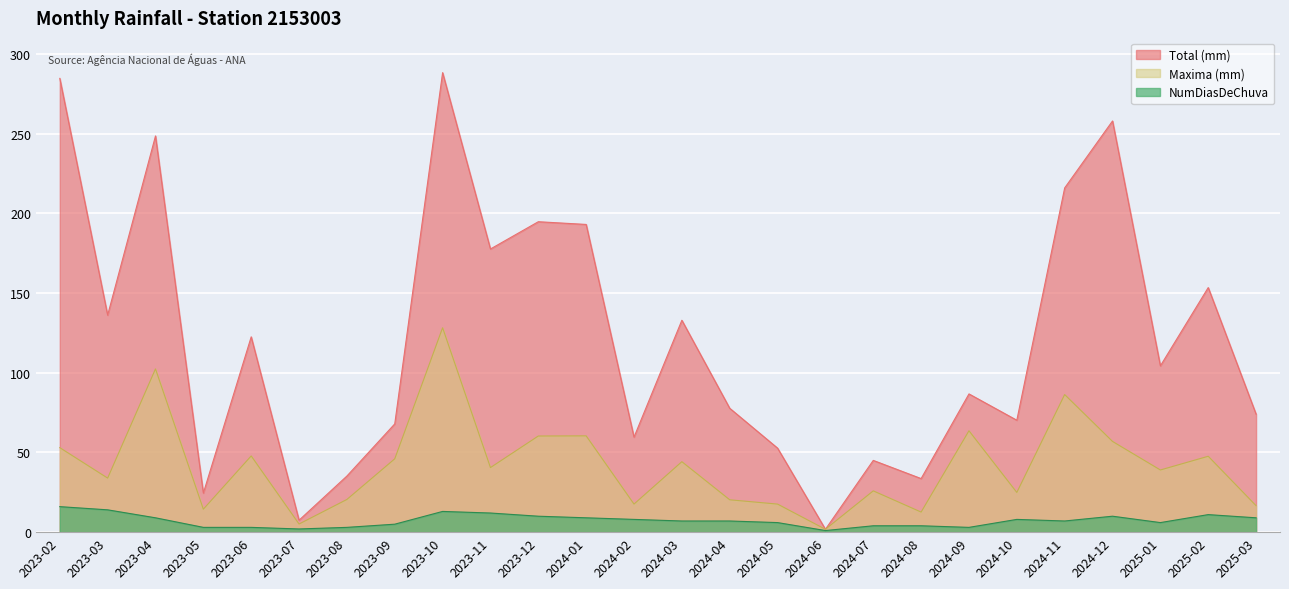

Between 2023-08 and 2024-08, which series saw the biggest shift?

Maxima (mm)